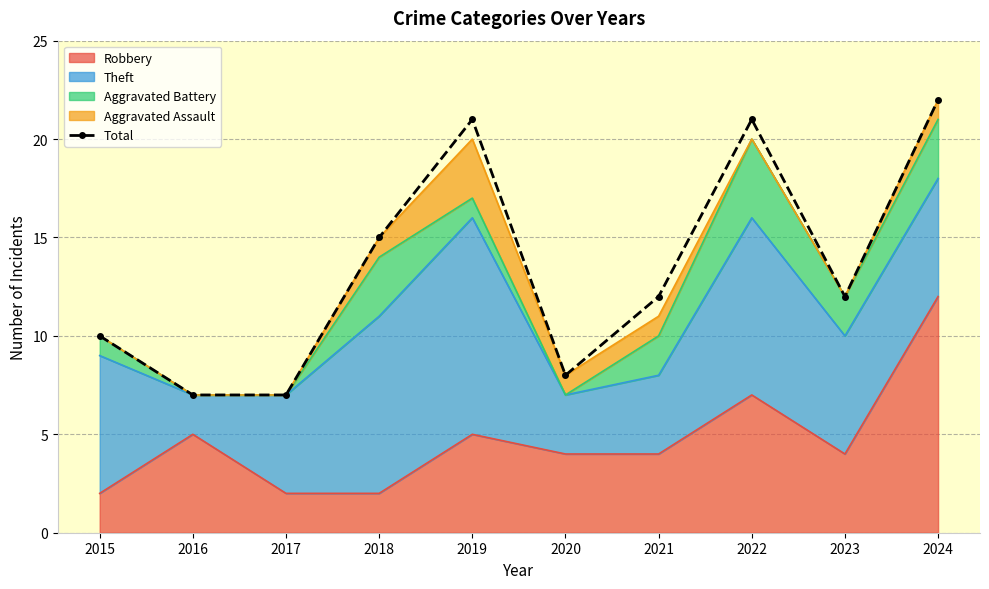

List the labels in order of value, smallest first.

2016, 2017, 2020, 2015, 2021, 2023, 2018, 2019, 2022, 2024